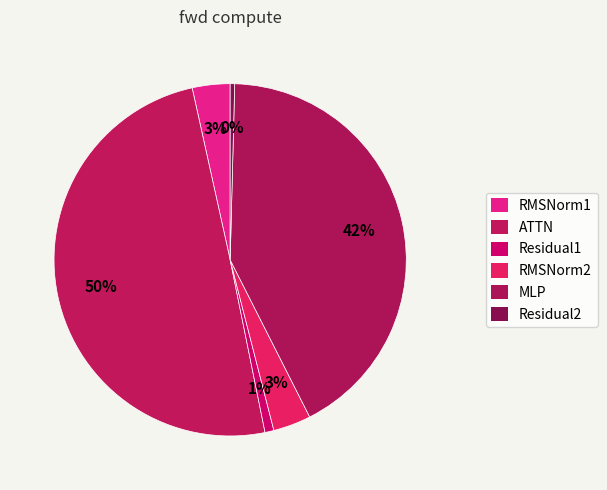

Count the number of slices in the pie.

6